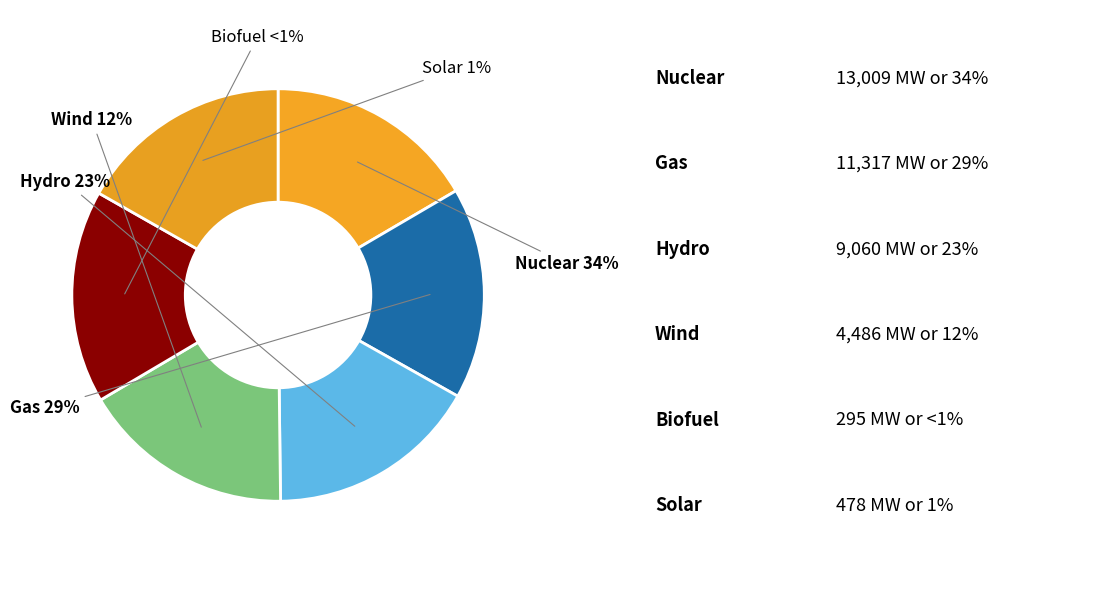

What portion of the pie excludes 3?

91.7%